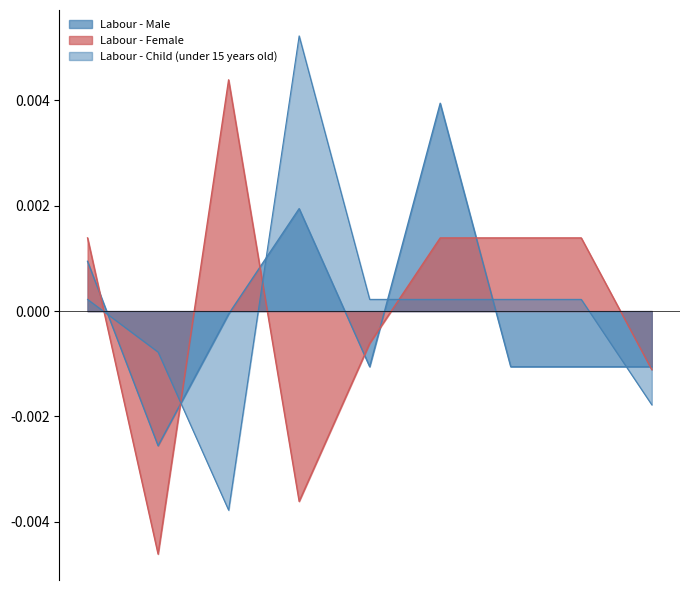

True or false: Labour - Child (under 15 years old) and Labour - Male intersect in this chart.

True